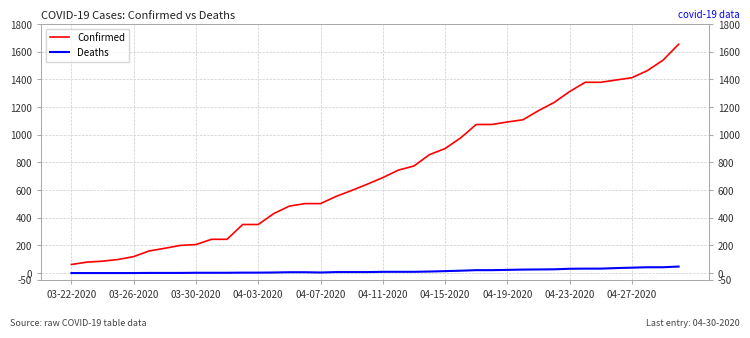

What position from the right is 17?

23